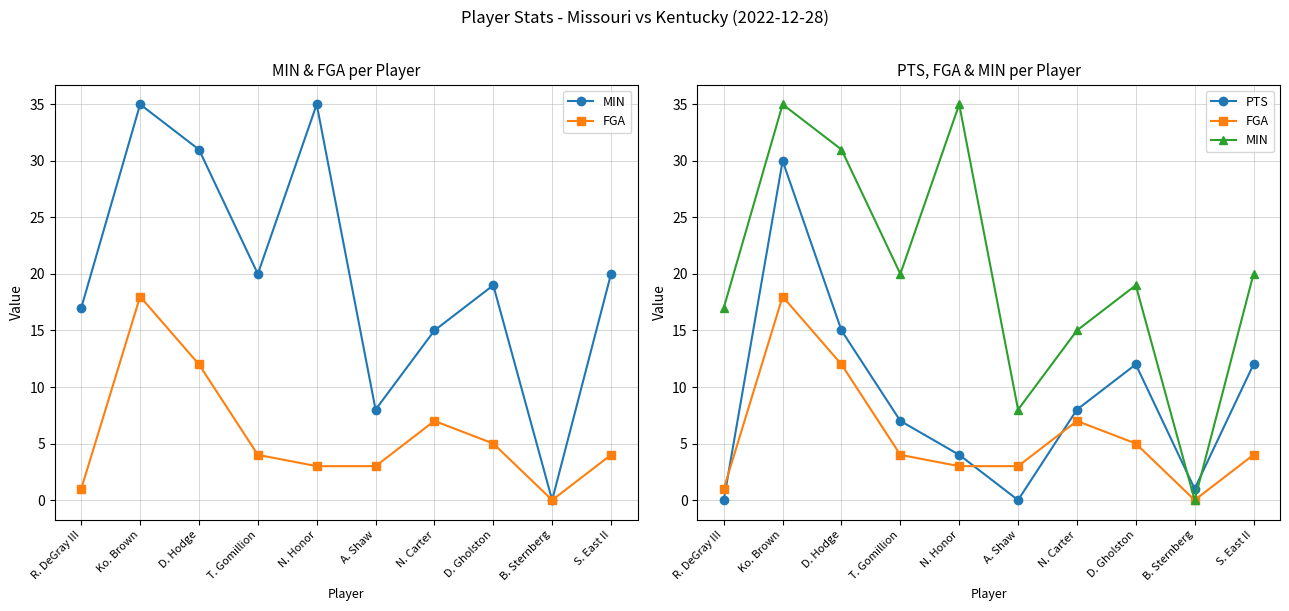

How many values in MIN are above zero?

9